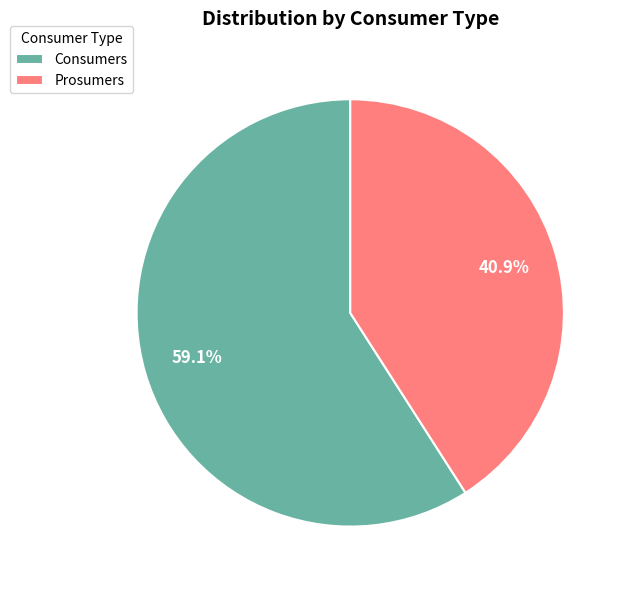

Approximately how many times larger is the value at Consumers compared to Prosumers?

1.4